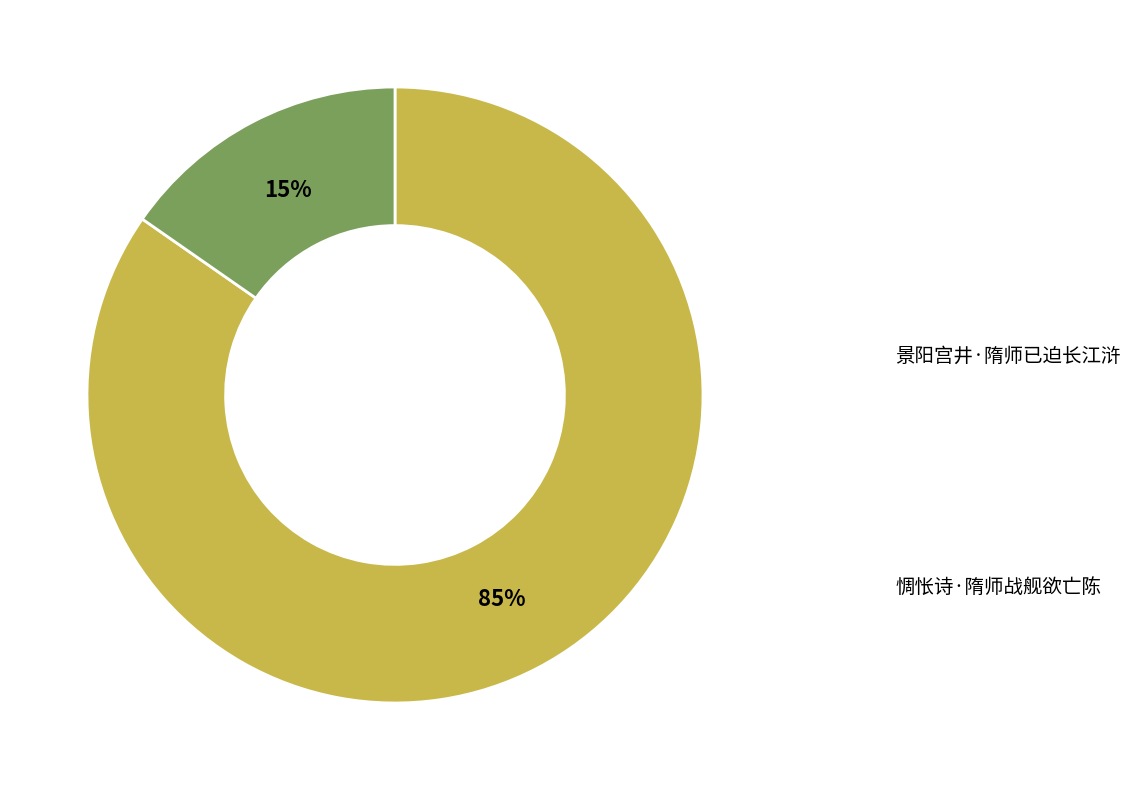

Does any single category account for the majority?

Yes